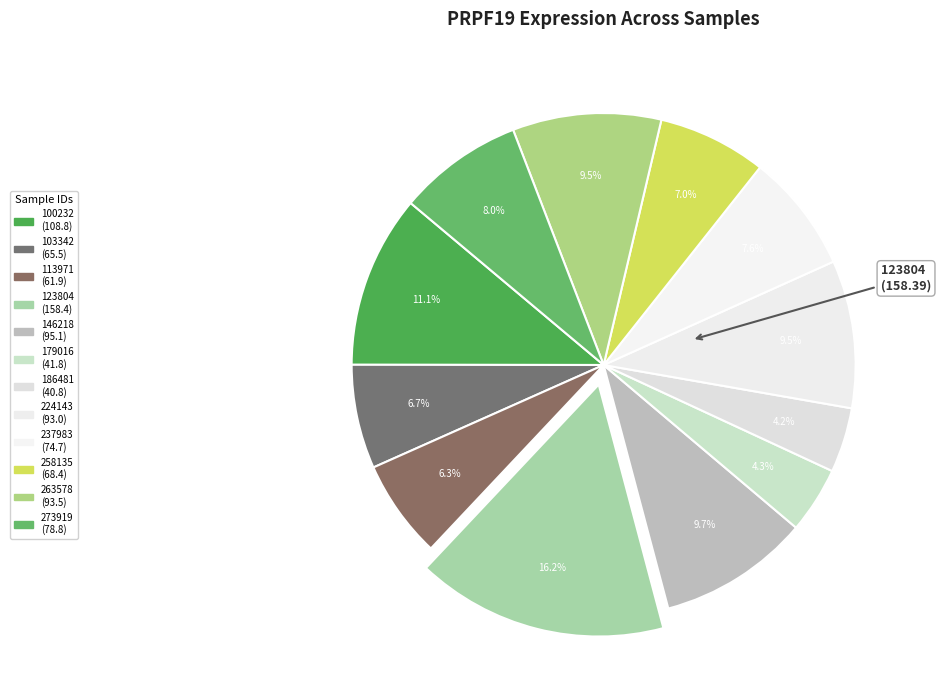

How many slices are in this pie chart?

12